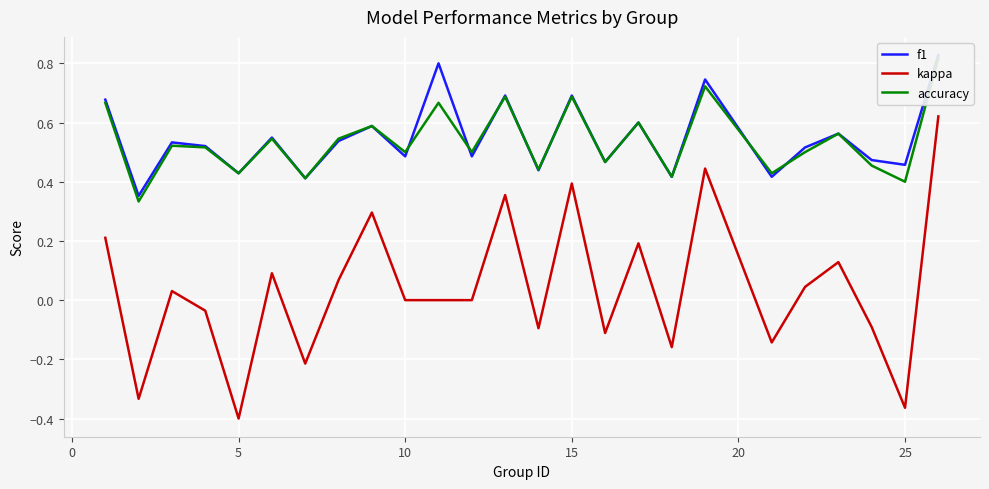

Does the chart display data point markers on the line(s)?

No